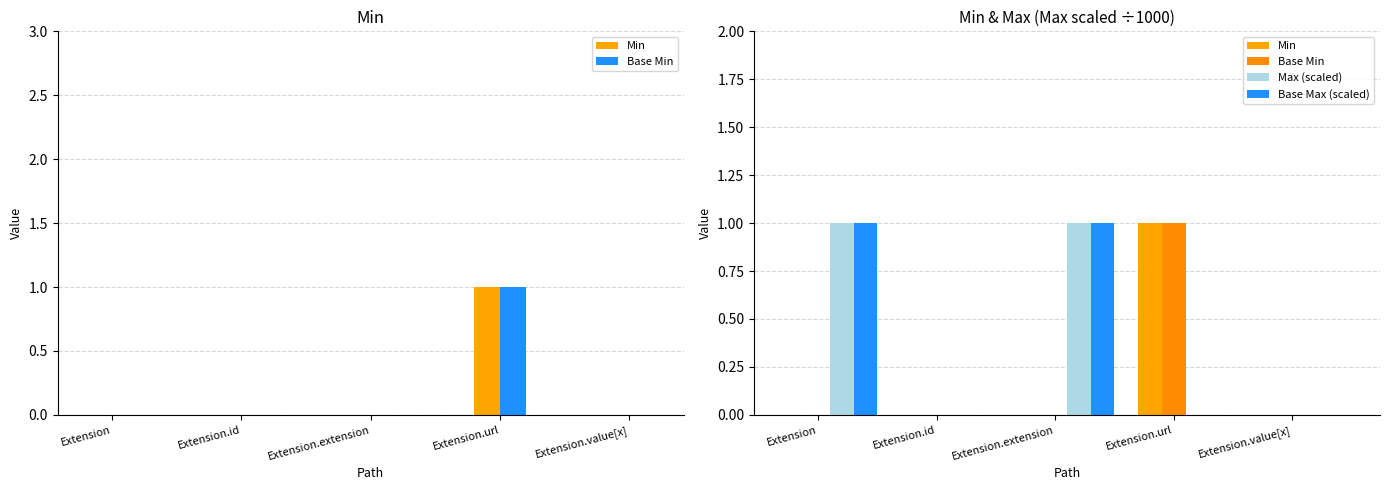

What is the sum of all Max (scaled) values?

2.0